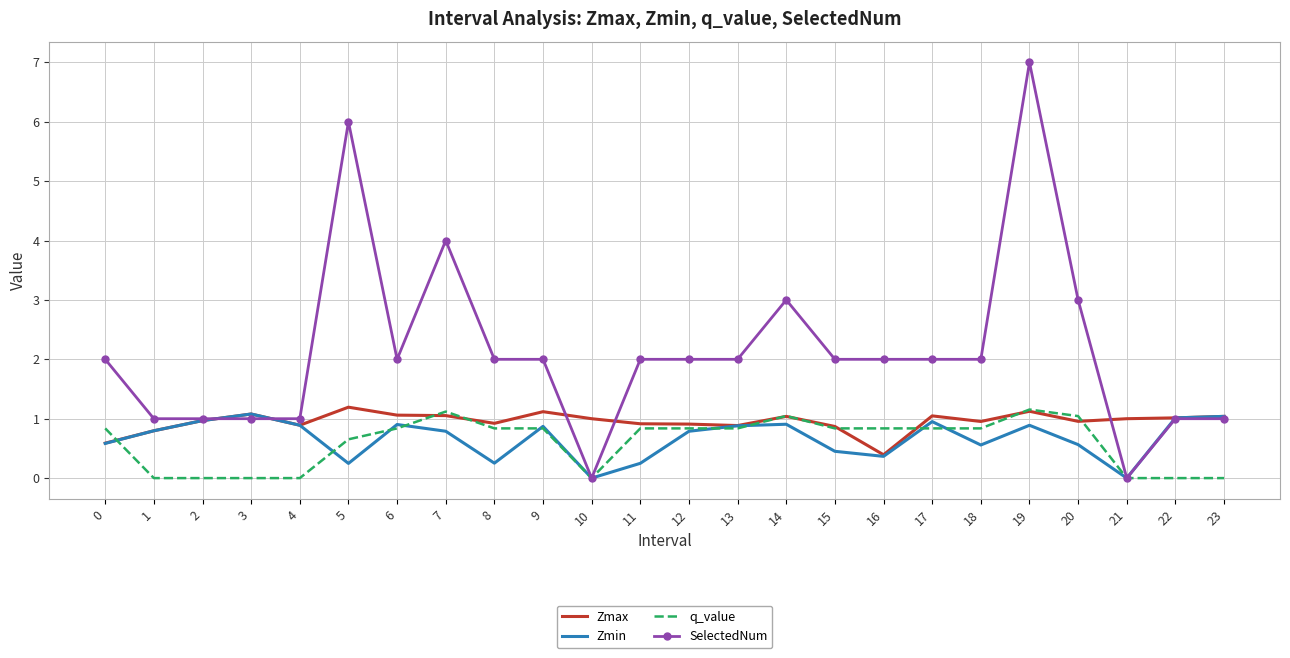

Which series has the largest range (max minus min)?

SelectedNum